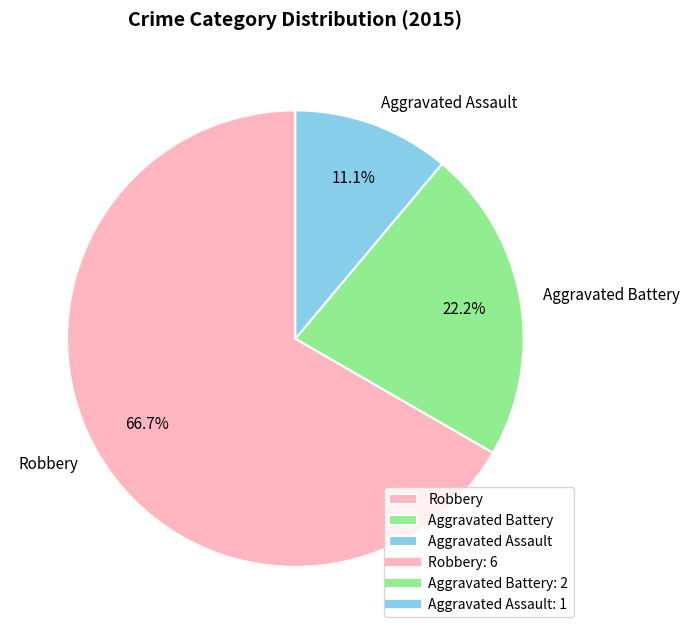

True or false: Aggravated Battery accounts for 22% of the total.

True